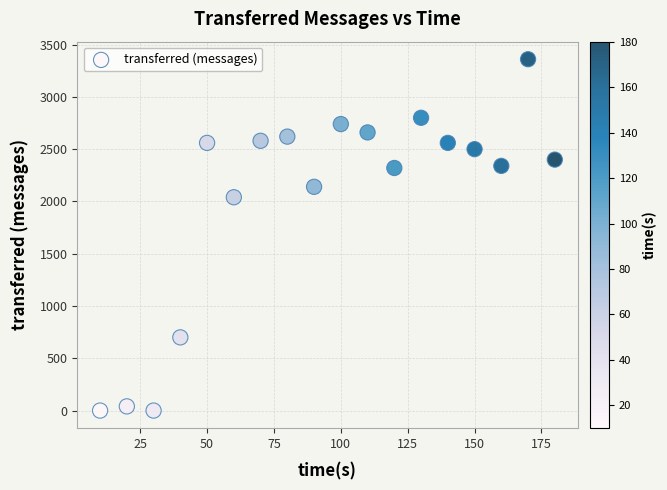

What is the range of X values (max minus min)?

170